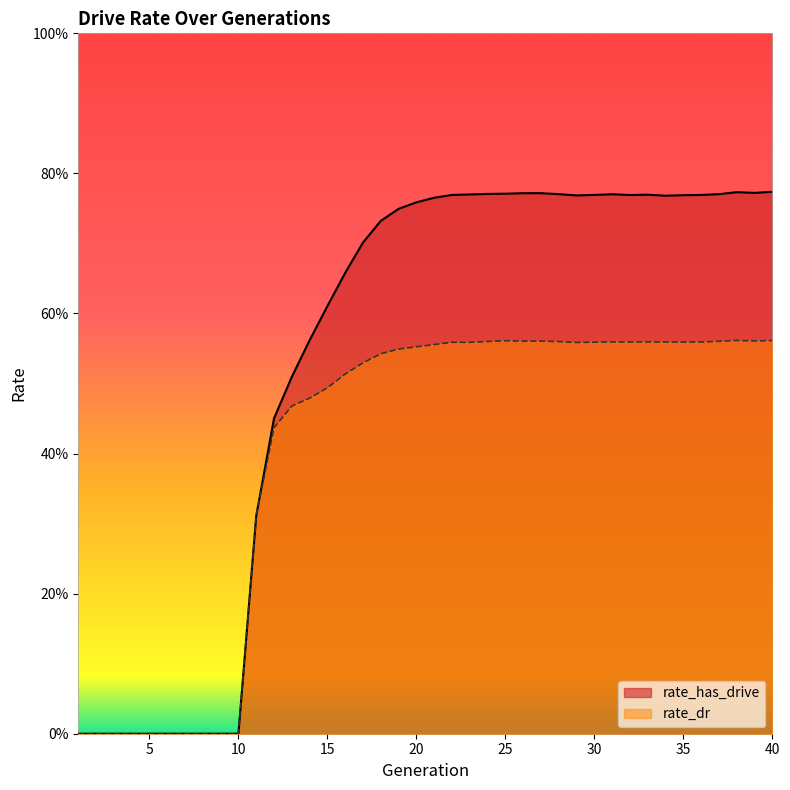

Which category has the highest value across all series?

40